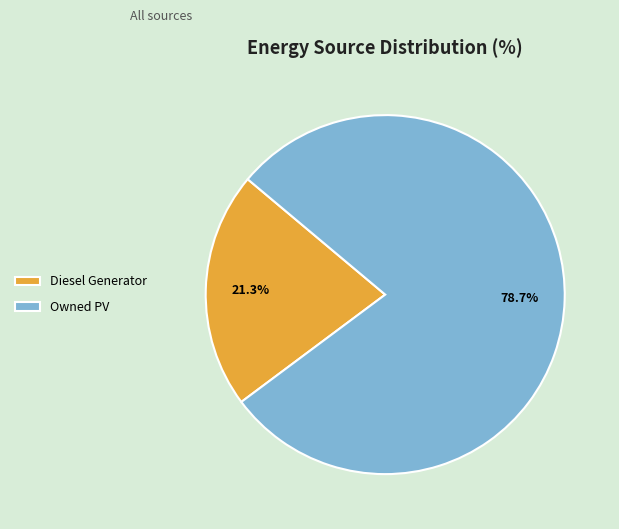

What is the largest slice in the pie chart?

Owned PV